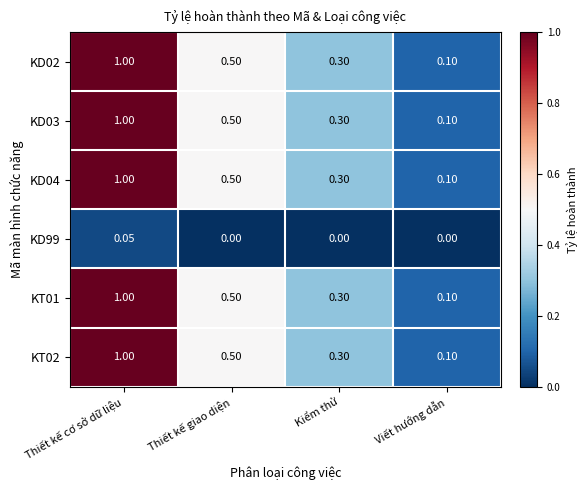

Which category has the highest value in the KD99 series?

Thiết kế cơ sở dữ liệu